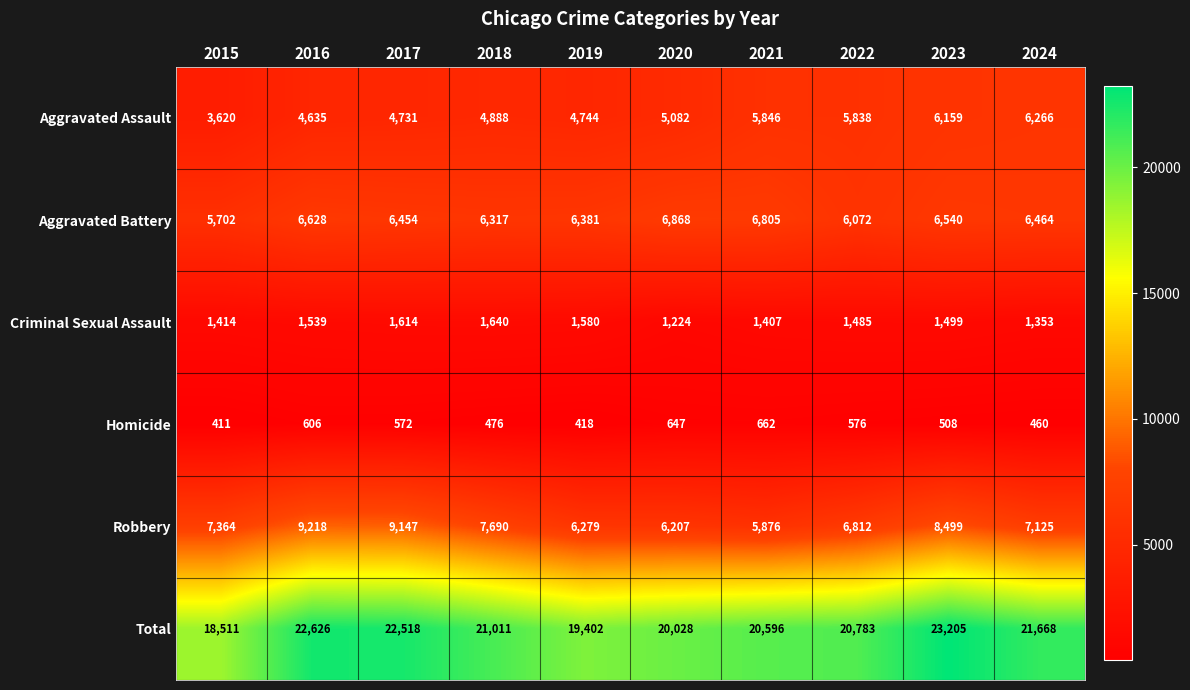

Between 2021 and 2024, which series saw the biggest shift?

Robbery